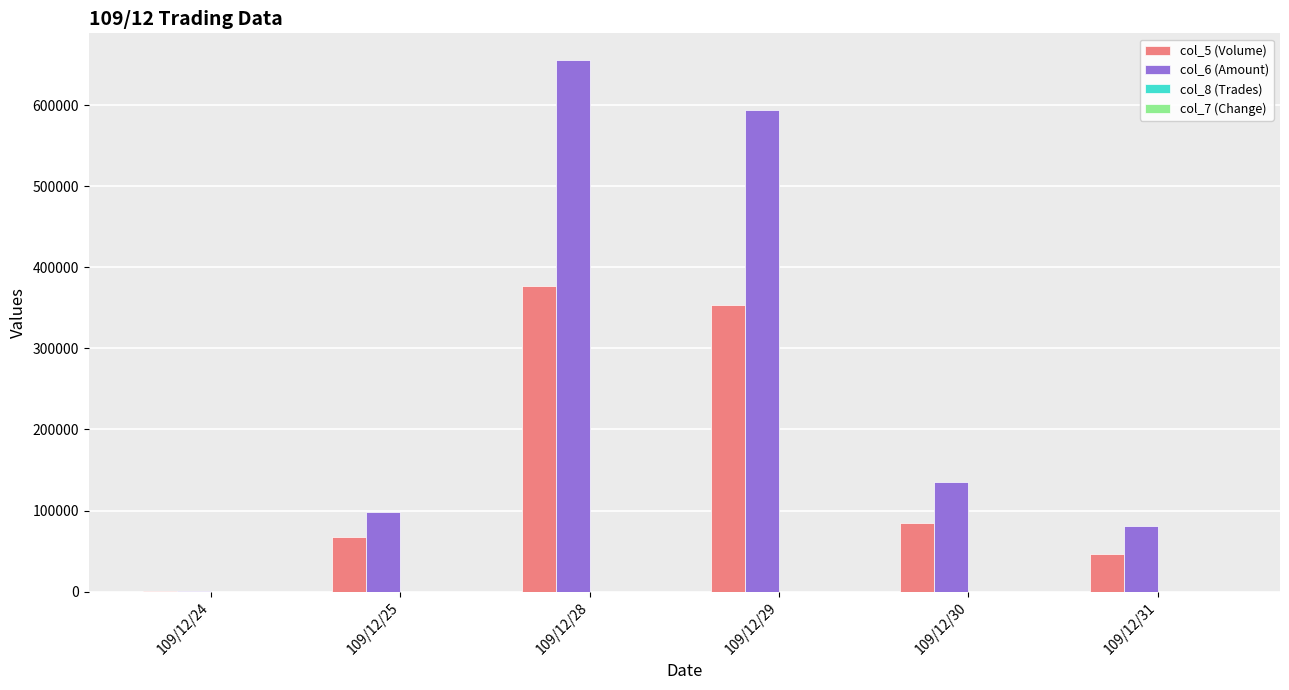

What is the approximate value of col_6 (Amount) at 109/12/24?

1160.0